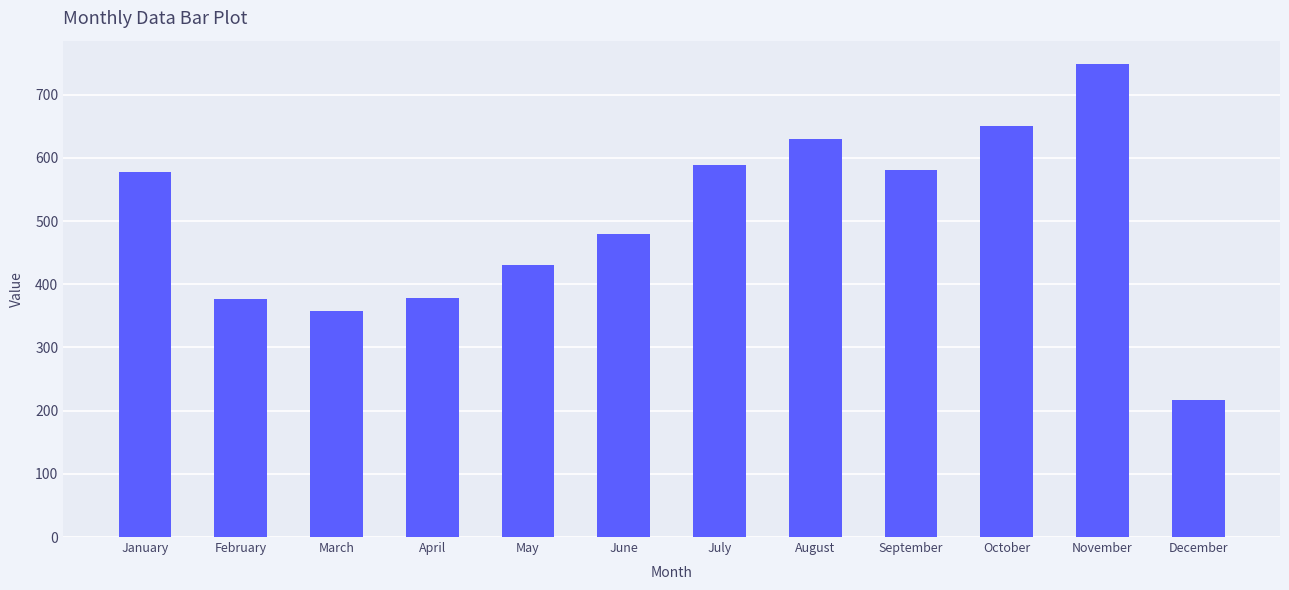

Which label corresponds to the largest value in the chart?

November